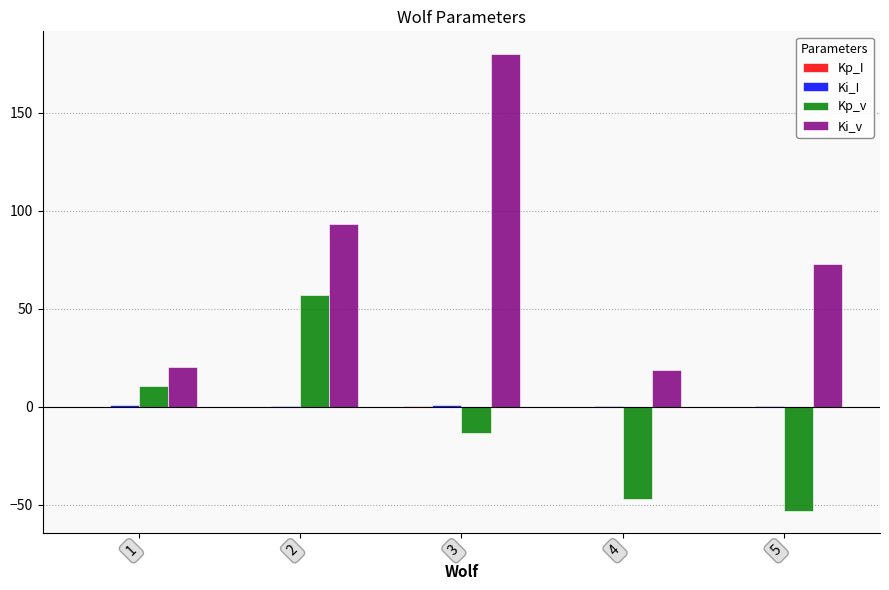

Which series changed the most between 3 and 5?

Ki_v